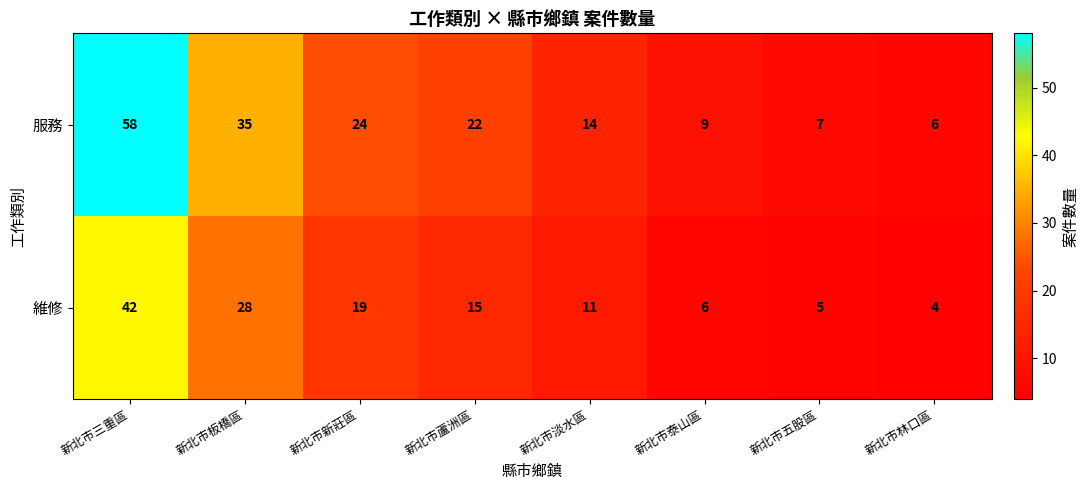

What is the sum of the 維修 values at 新北市泰山區 and 新北市三重區?

48